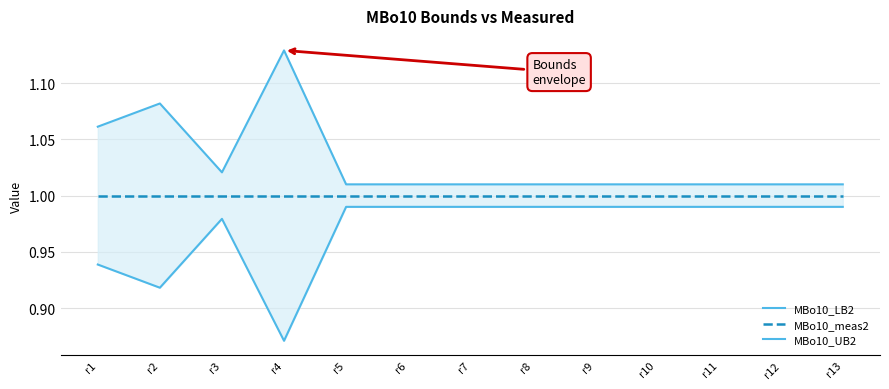

Reading right to left, extract all data points from this chart.

MBo10_LB2: r13=1.0	r12=1.0	r11=1.0	r10=1.0	r9=1.0	r8=1.0	r7=1.0	r6=1.0	r5=1.0	r4=0.9	r3=1.0	r2=0.9	r1=0.9
MBo10_meas2: r13=1.0	r12=1.0	r11=1.0	r10=1.0	r9=1.0	r8=1.0	r7=1.0	r6=1.0	r5=1.0	r4=1.0	r3=1.0	r2=1.0	r1=1.0
MBo10_UB2: r13=1.0	r12=1.0	r11=1.0	r10=1.0	r9=1.0	r8=1.0	r7=1.0	r6=1.0	r5=1.0	r4=1.1	r3=1.0	r2=1.1	r1=1.1